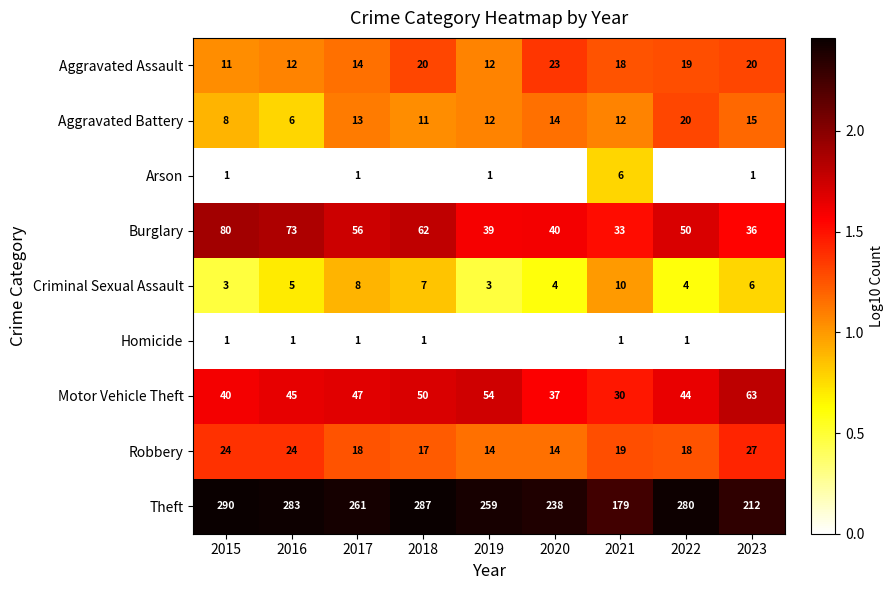

Is the value of Aggravated Assault at 2015 greater than the value of Aggravated Battery at 2020?

No